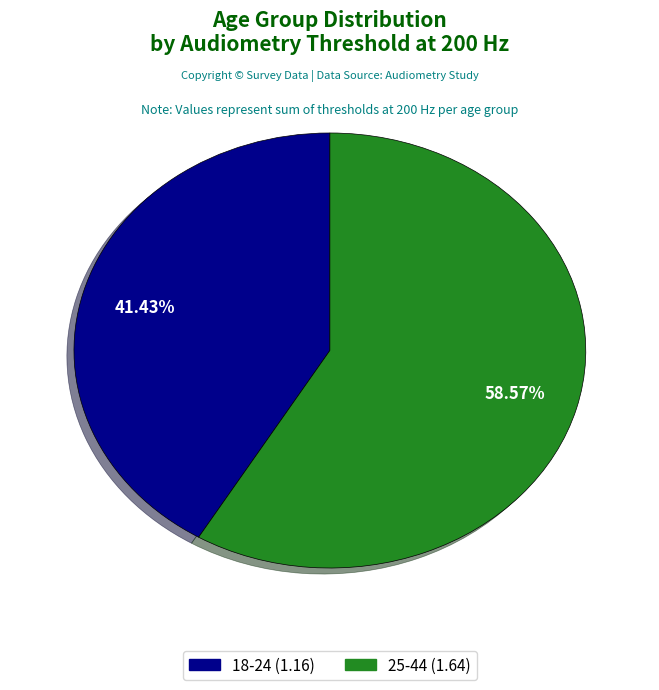

Do 25-44 and 18-24 together represent more than half of the pie?

Yes